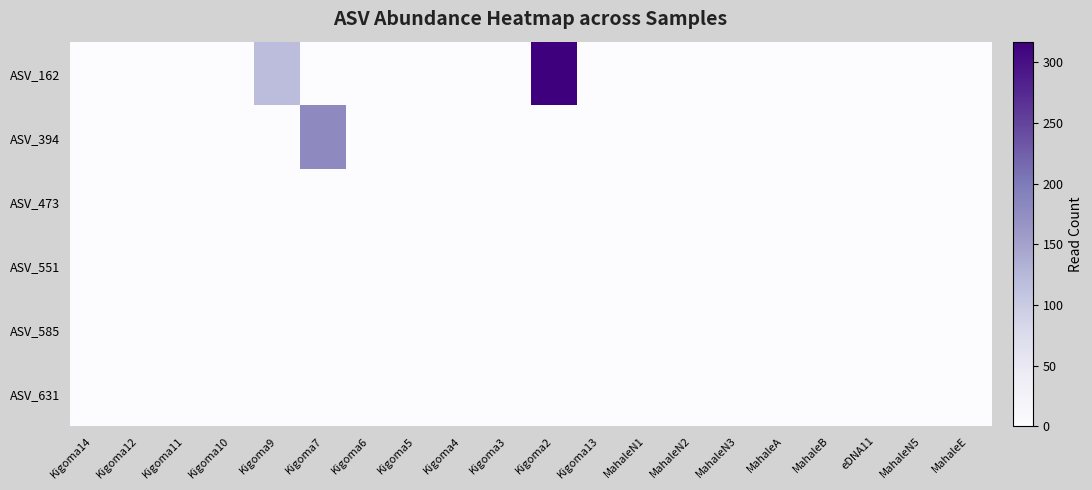

Which has a higher value, MahaleN5 or Kigoma7?

MahaleN5